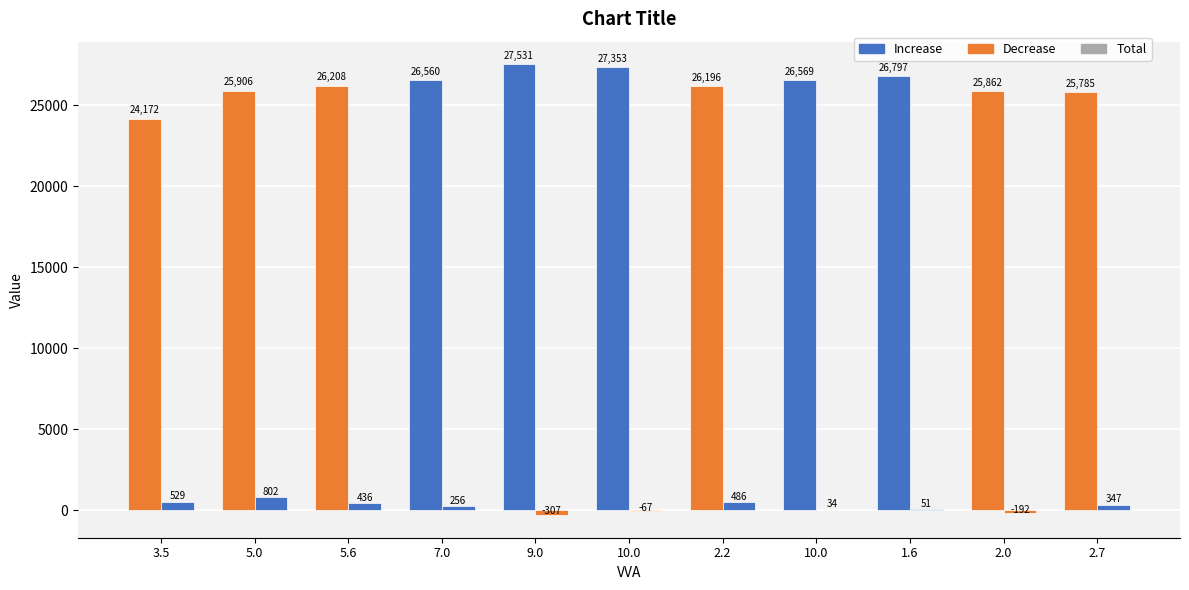

What is the total value across all series at 7.0?

26816.3